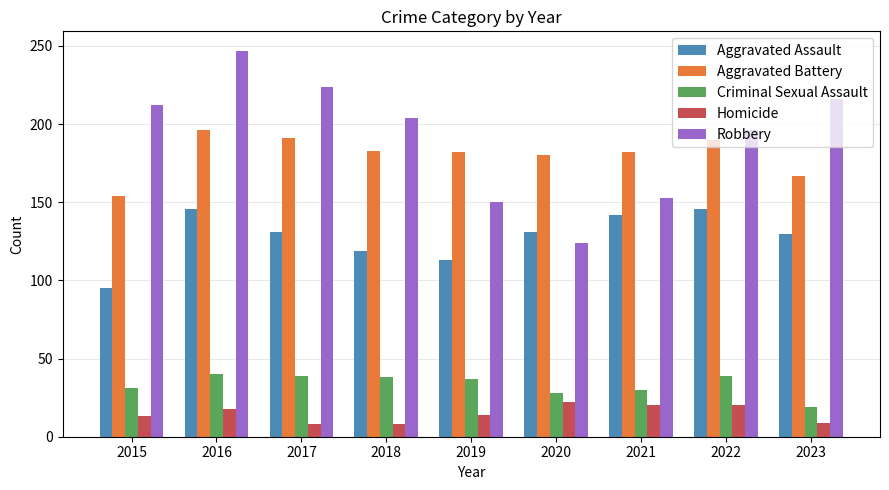

What are all the series names shown in the legend?

Aggravated Assault, Aggravated Battery, Criminal Sexual Assault, Homicide, Robbery